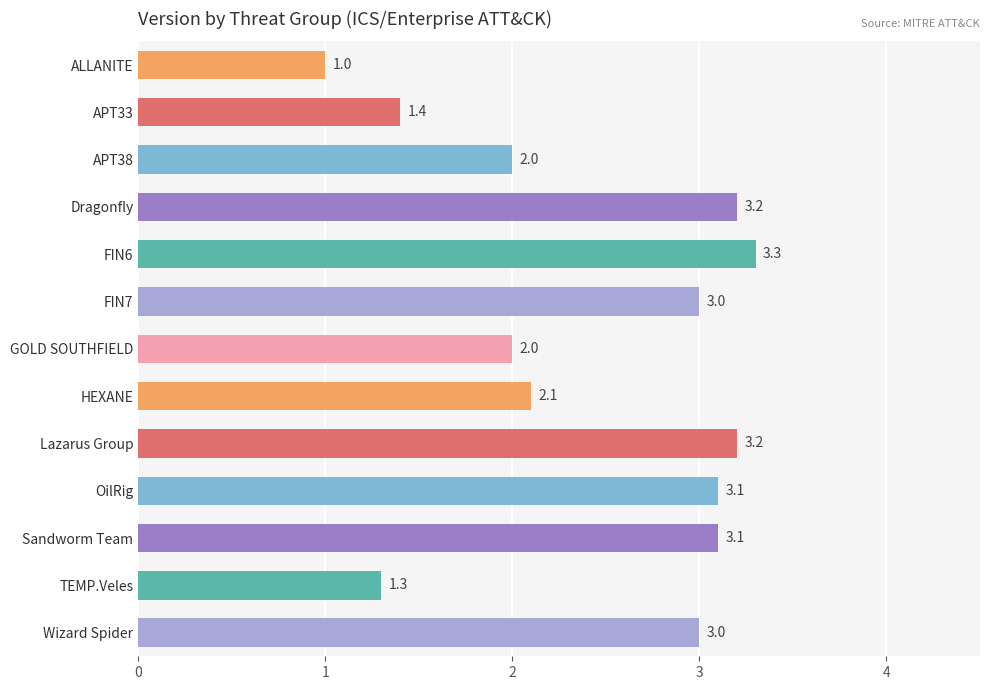

Count the number of categories in the chart.

13